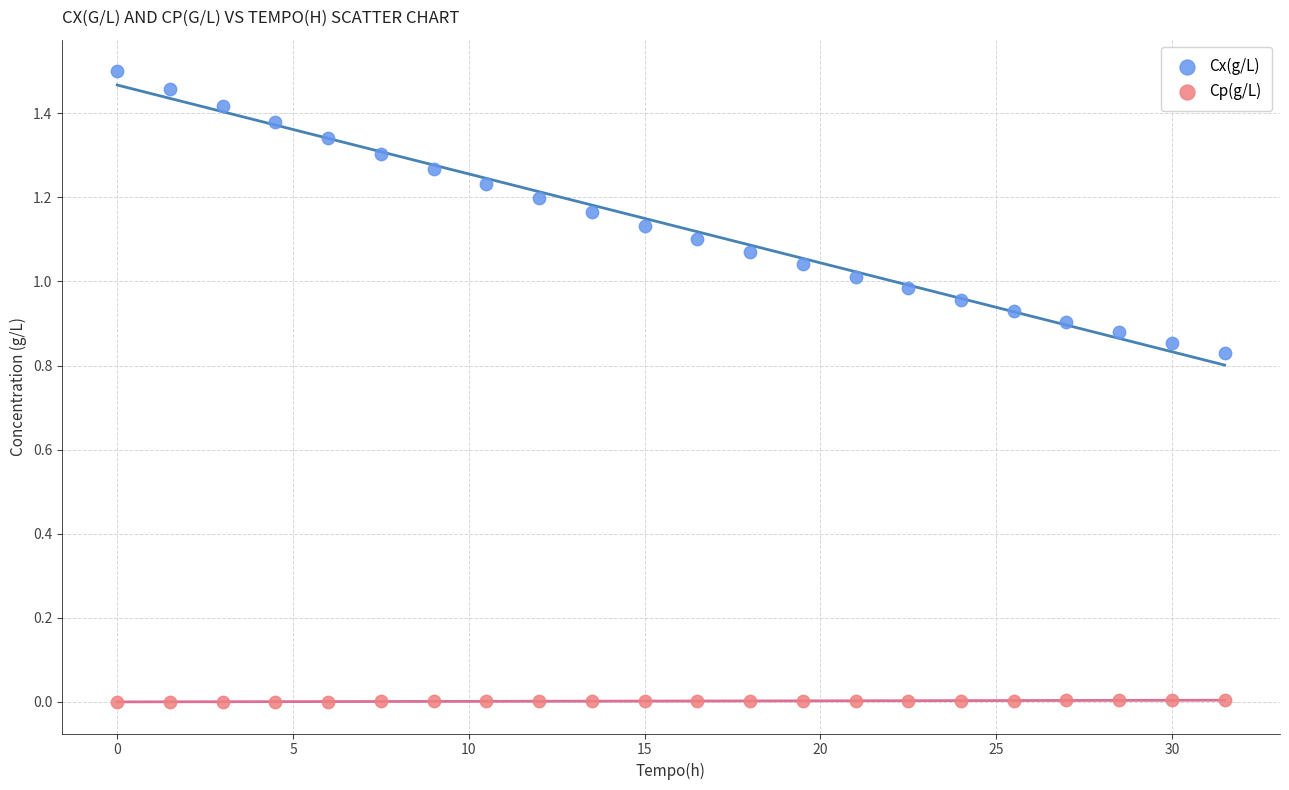

What are all the series names shown in the legend?

Cx(g/L), Cp(g/L)